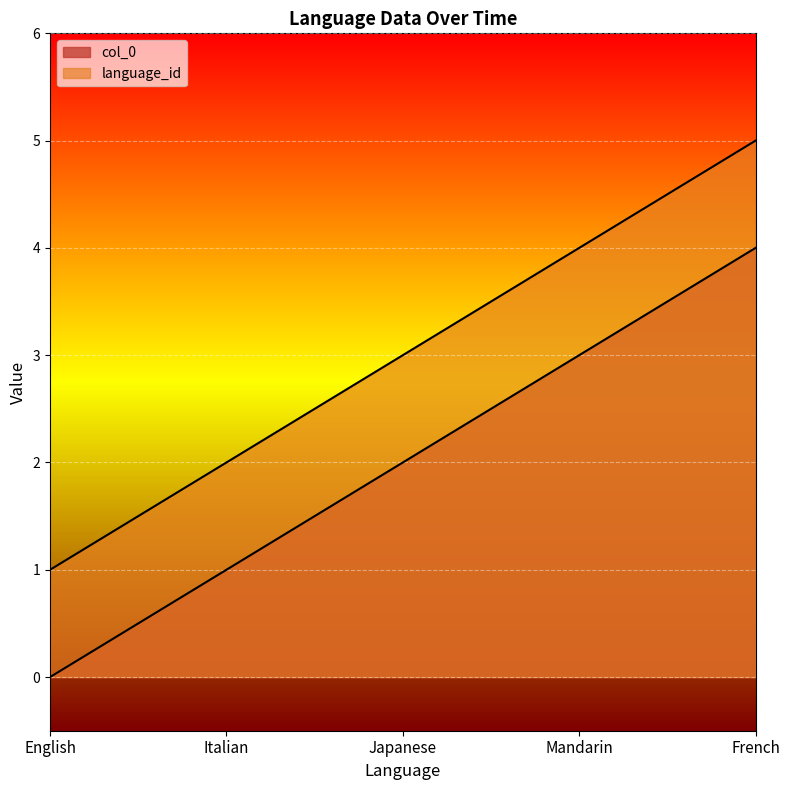

Rank the series by their maximum value, from lowest to highest.

col_0, language_id